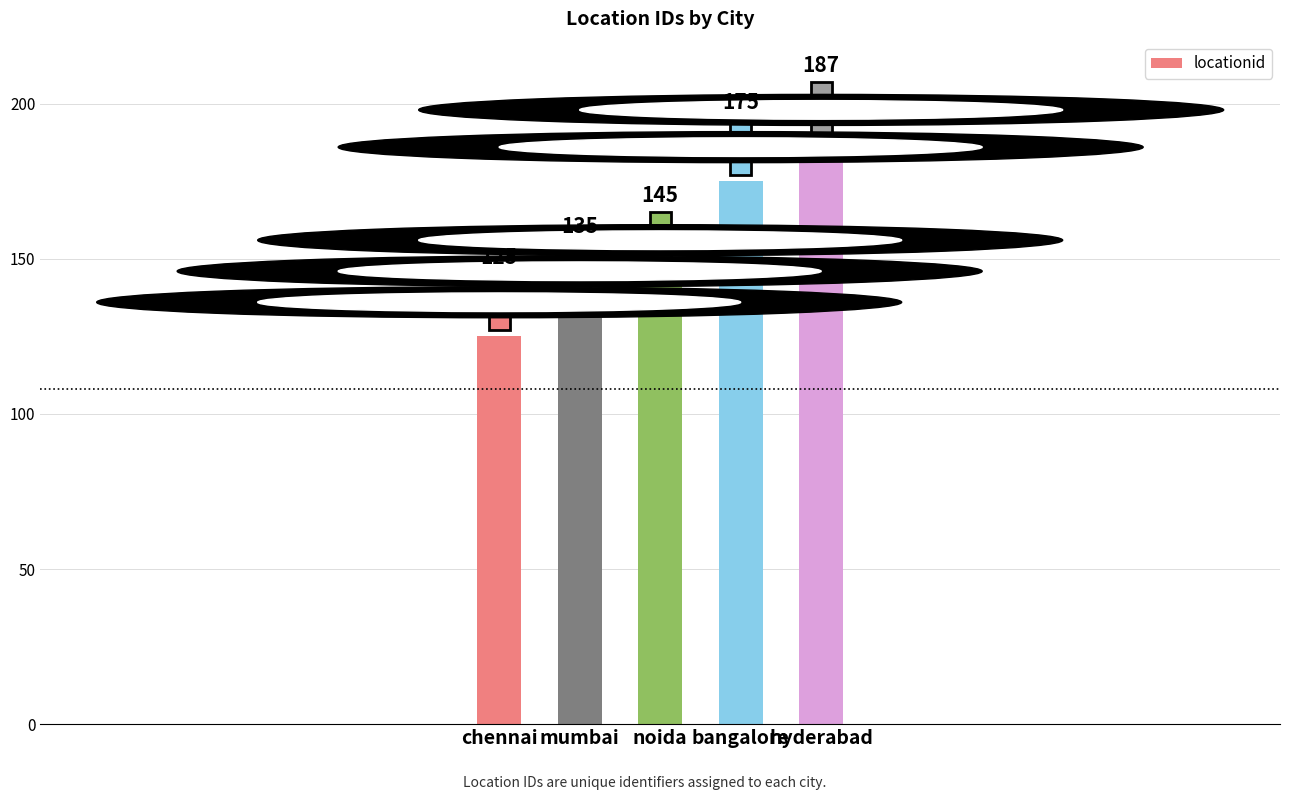

List the labels in order of value, smallest first.

chennai, mumbai, noida, bangalore, hyderabad